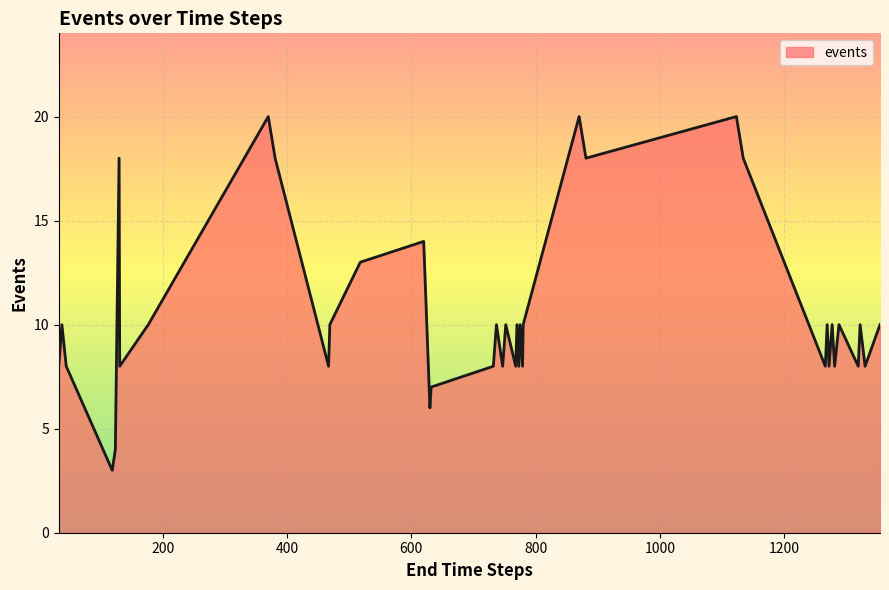

Reading left to right, what are all the values shown in this chart?

8	10	8	3	4	18	8	10	20	18	8	10	13	14	6	7	8	10	8	10	8	10	8	10	8	10	20	18	20	18	8	10	8	10	8	10	8	10	8	10